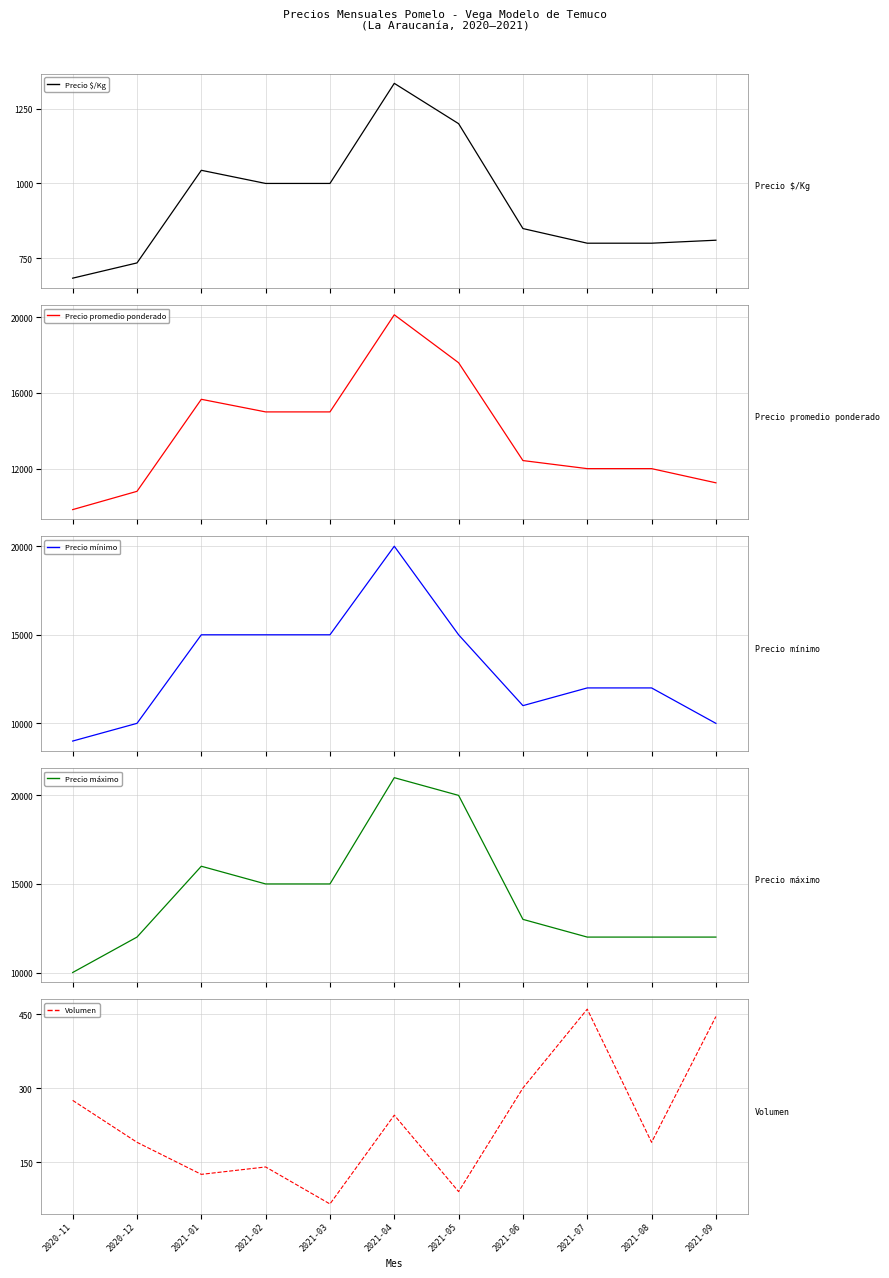

Between 2021-02 and 2021-03, which series saw the biggest shift?

Volumen